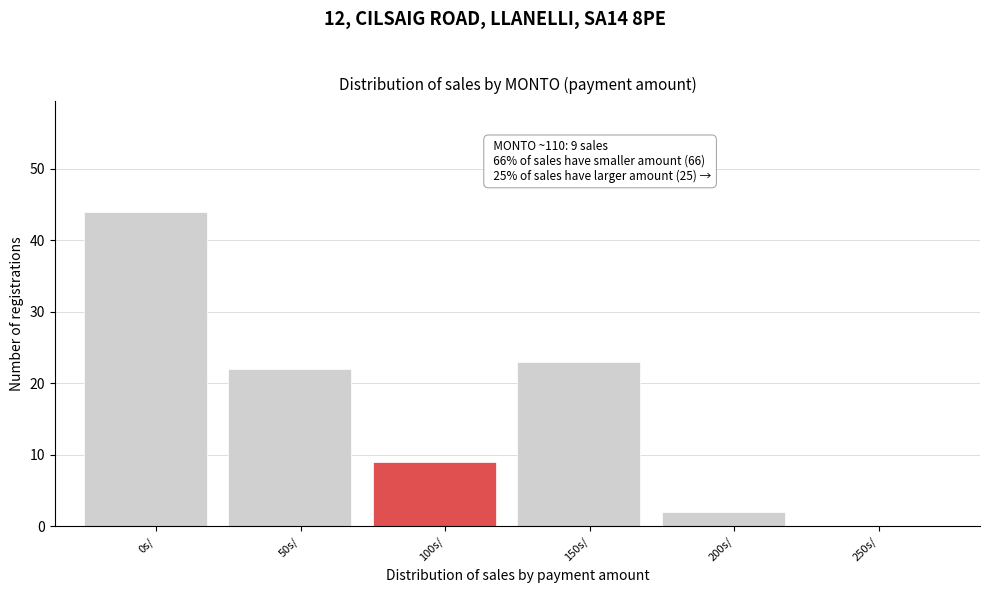

Reading left to right, transcribe all the data shown in this chart.

0s/=44	50s/=22	100s/=9	150s/=23	200s/=2	250s/=0